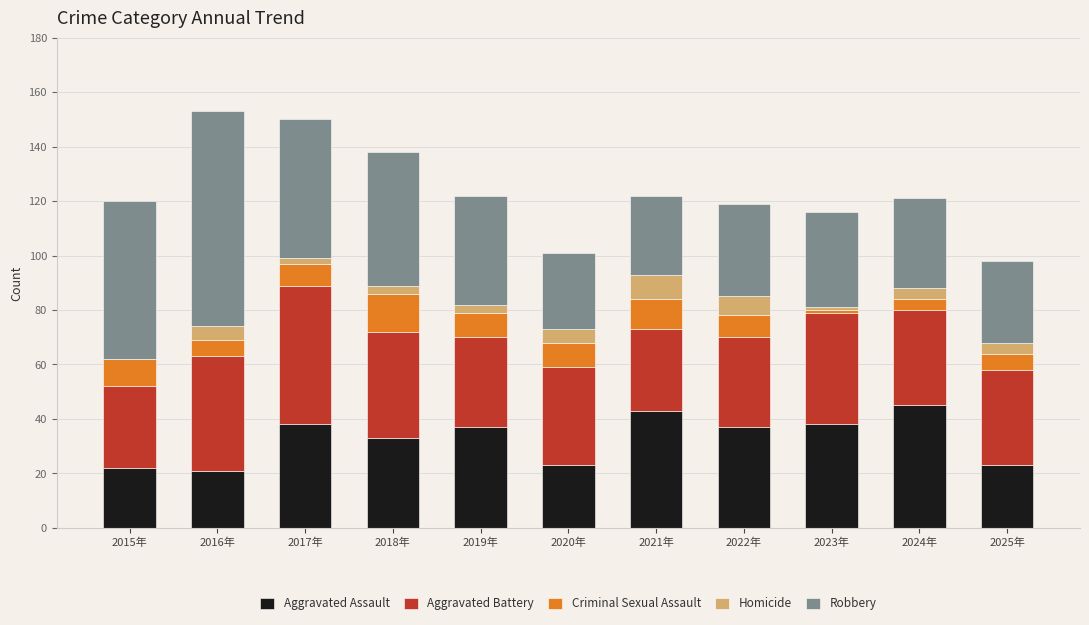

The Aggravated Assault series shows 21 at 2016年. True or false?

True